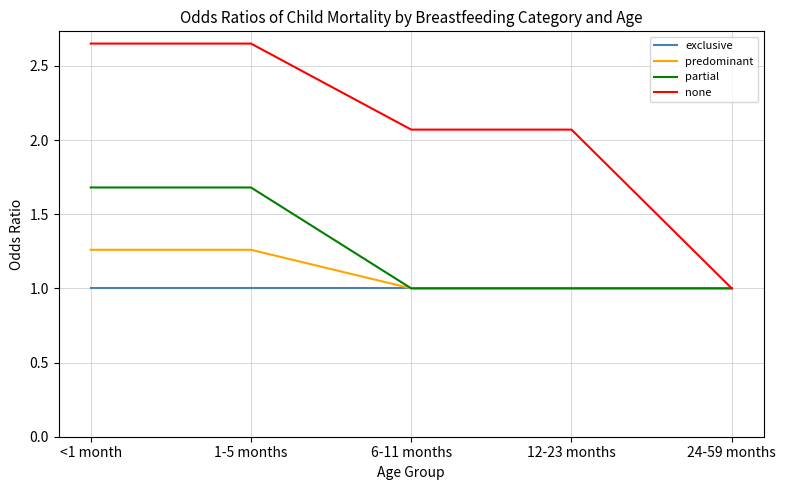

Which series has the largest range (max minus min)?

none